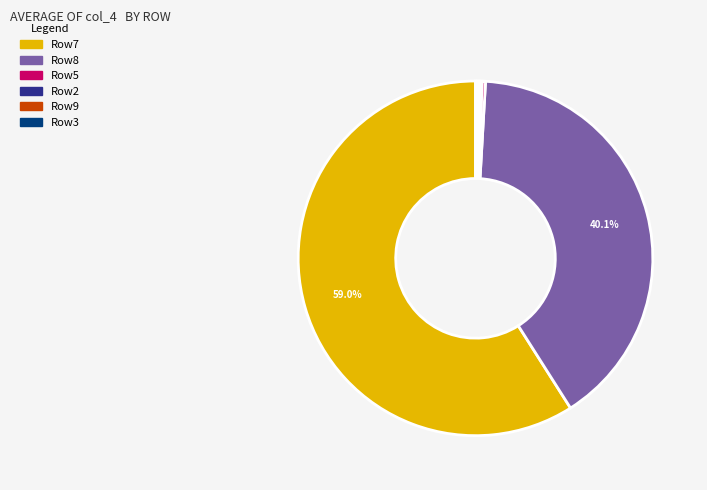

What is the majority slice?

Row7